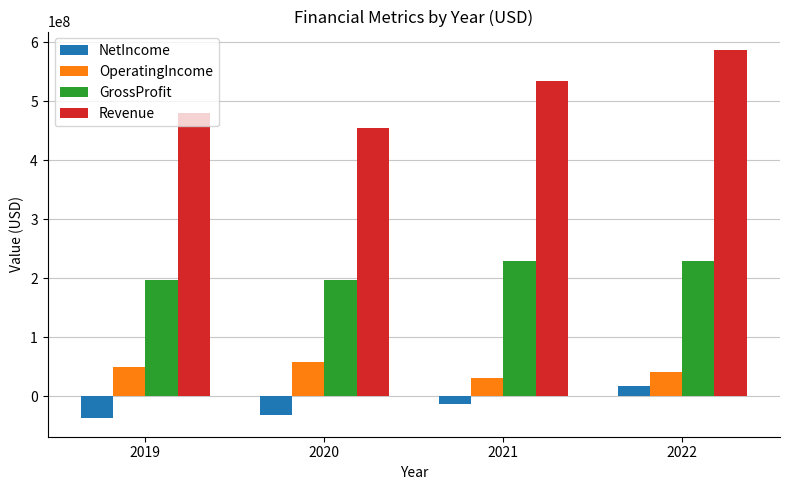

At which label does Revenue reach its minimum?

2020